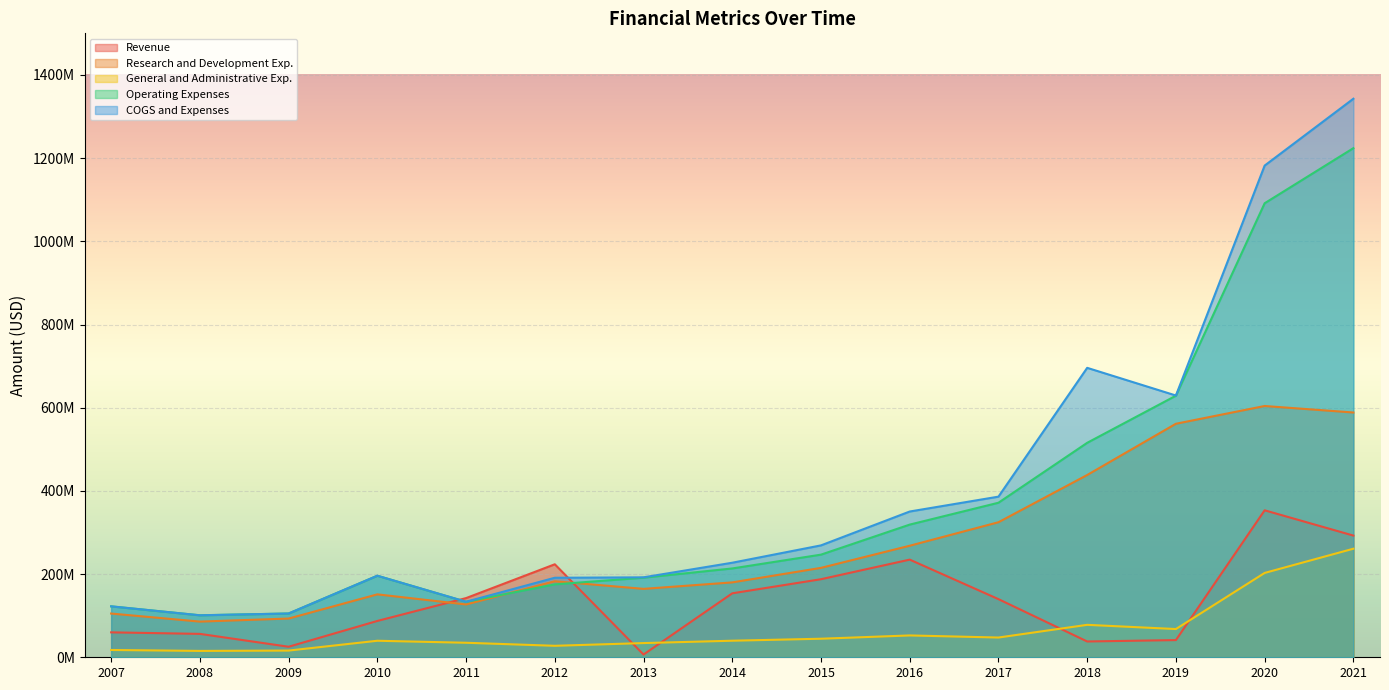

Reading right to left, extract all data points from this chart.

Revenue: 292567000	353314000	41333000	37977000	139775000	234778000	187677000	153773000	6574000	223565000	142284000	87357000	25319000	56262000	59921000
Research and Development Exp.: 588453000	604081000	561423000	438215000	324667000	268159000	214959000	180036000	164467000	182759000	126938000	151278000	93093000	85763000	105144000
General and Administrative Exp.: 260987000	202770000	67881000	78001000	47470000	52503000	44606000	39826000	34155000	27611000	34905000	39732000	16122000	15308000	17544000
Operating Expenses: 1223950000	1091505000	628860000	515586000	371530000	318965000	246737000	213534000	191320000	175235000	133408000	196053000	105244000	100951000	122448000
COGS and Expenses: 1342764000	1182070000	629275000	695824000	386159000	350424000	269004000	227310000	192192000	191168000	133520000	196053000	105244000	100951000	122448000